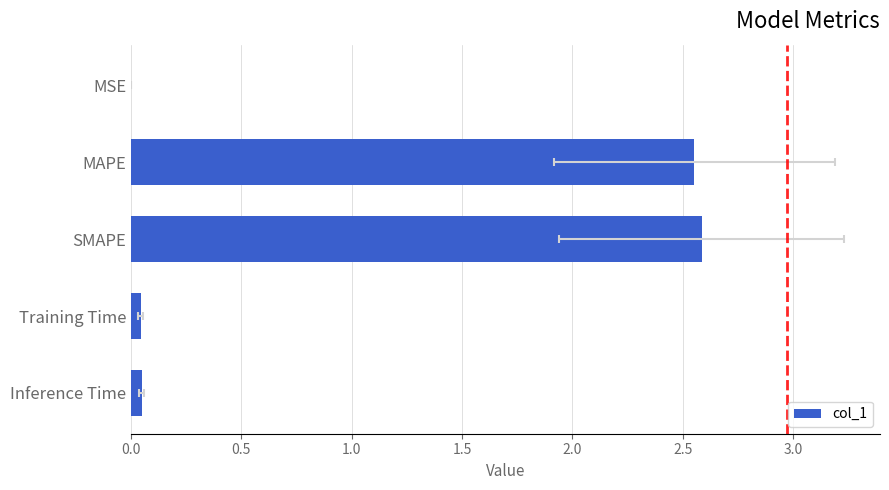

What is the average value?

1.0